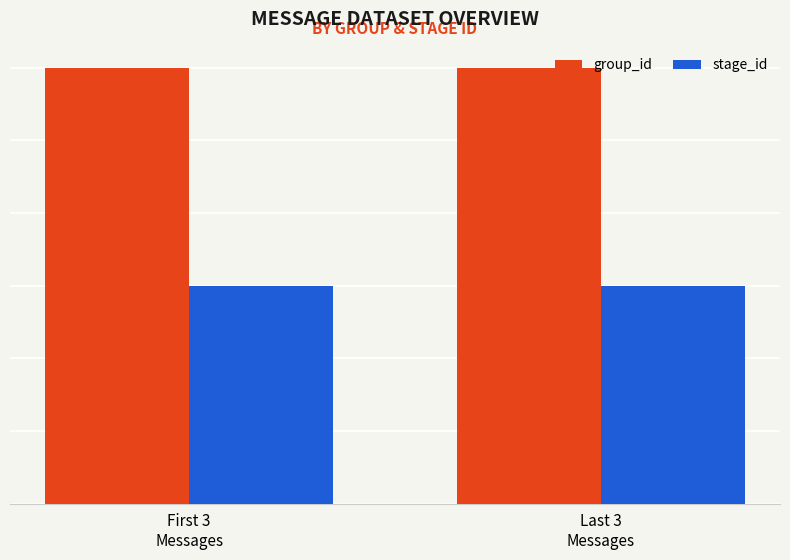

What is the maximum value for group_id?

6